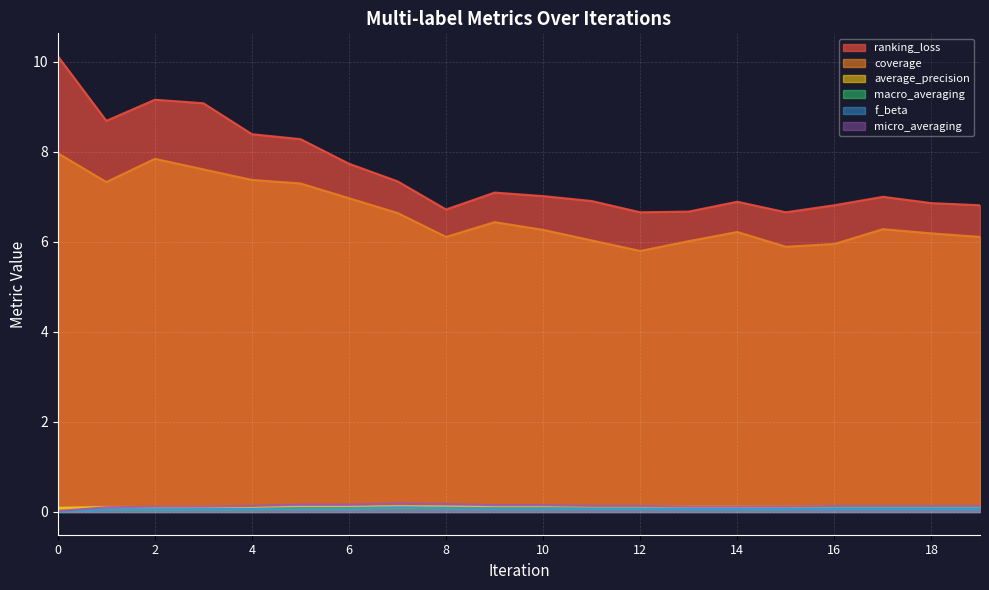

List the labels in order of macro_averaging value, smallest first.

0, 1, 2, 3, 4, 15, 13, 14, 11, 12, 6, 5, 9, 10, 16, 17, 18, 19, 8, 7